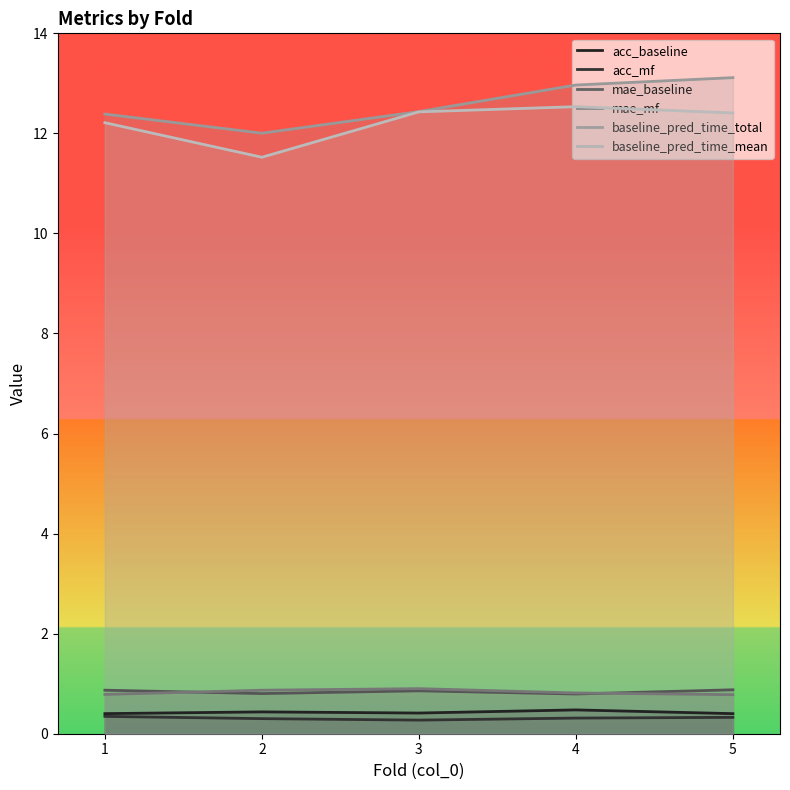

How many acc_baseline values are between 0 and 1?

5